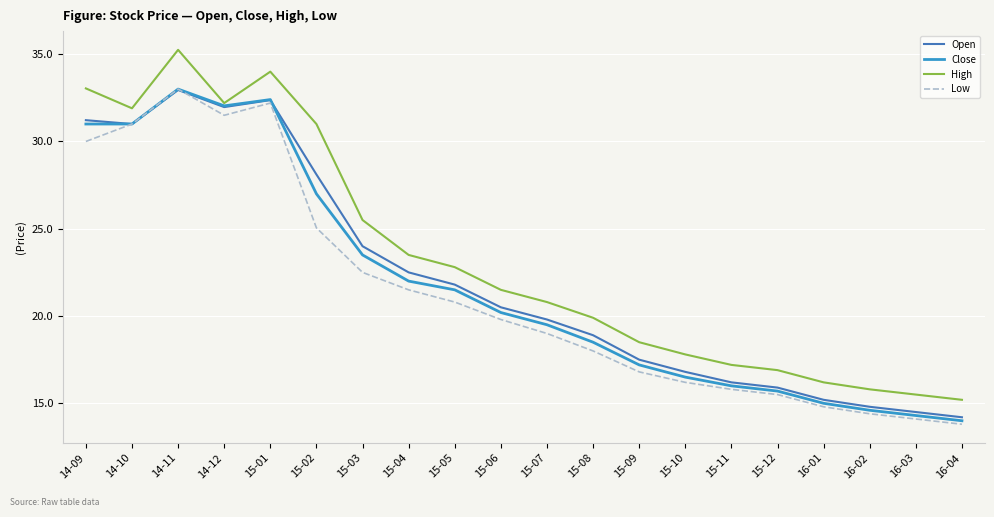

What is the lowest value of the Low series?

13.8